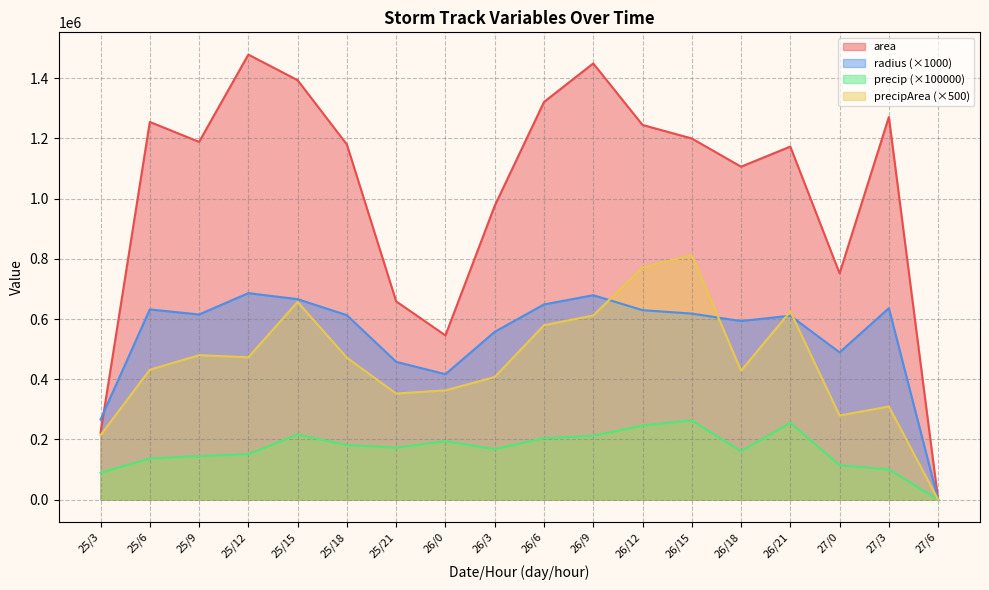

Reading right to left, what are all the values shown in this chart?

area: 27/6=0.0	27/3=1271250.0	27/0=751875.0	26/21=1173125.0	26/18=1106250.0	26/15=1200000.0	26/12=1245000.0	26/9=1449375.0	26/6=1321250.0	26/3=976250.0	26/0=545625.0	25/21=658750.0	25/18=1180000.0	25/15=1393750.0	25/12=1478750.0	25/9=1188750.0	25/6=1255000.0	25/3=222500.0
radius: 27/6=0.0	27/3=636122.2	27/0=489212.9	26/21=611078.8	26/18=593405.7	26/15=618038.7	26/12=629520.3	26/9=679227.8	26/6=648511.3	26/3=557449.6	26/0=416746.7	25/21=457915.5	25/18=612866.8	25/15=666066.4	25/12=686076.3	25/9=615134.8	25/6=632043.4	25/3=266127.7
precip: 27/6=0.0	27/3=100445.7	27/0=113879.8	26/21=255134.7	26/18=160740.4	26/15=263165.9	26/12=246014.1	26/9=211826.7	26/6=204067.9	26/3=167859.8	26/0=193911.0	25/21=172755.9	25/18=181056.8	25/15=216184.8	25/12=150912.9	25/9=144445.3	25/6=136425.1	25/3=89498.4
precipArea: 27/6=0.0	27/3=309500.0	27/0=279500.0	26/21=625000.0	26/18=428500.0	26/15=812500.0	26/12=771000.0	26/9=612000.0	26/6=579500.0	26/3=407500.0	26/0=363000.0	25/21=352500.0	25/18=471500.0	25/15=657000.0	25/12=473000.0	25/9=480000.0	25/6=431500.0	25/3=214000.0